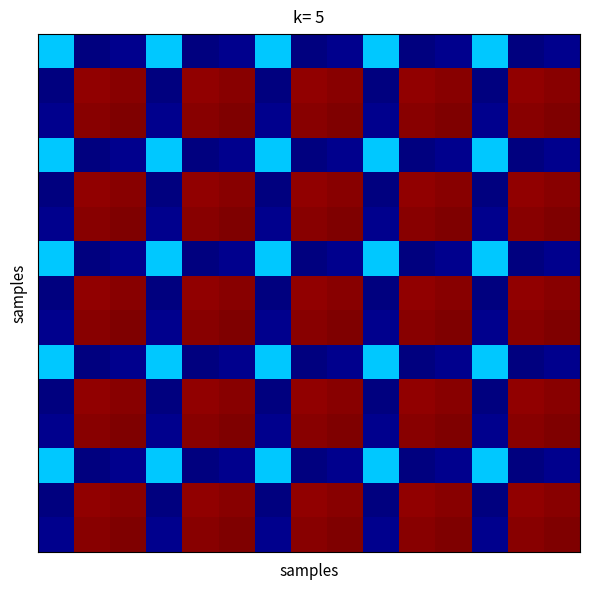

How many data points does each series have?

15